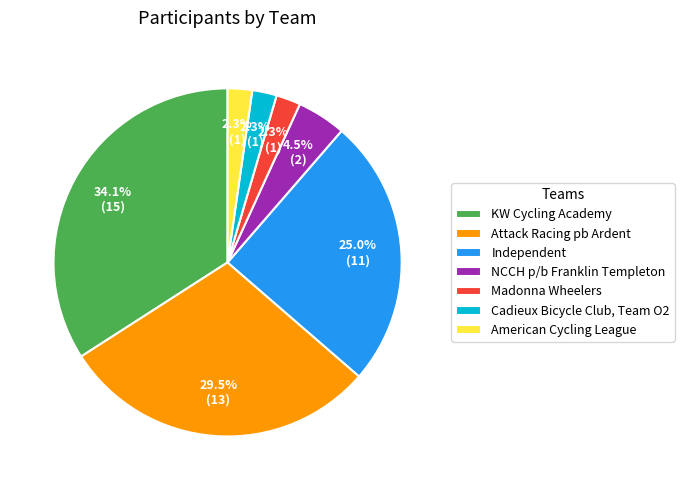

To the nearest percent, what percentage of the pie is Independent?

25%